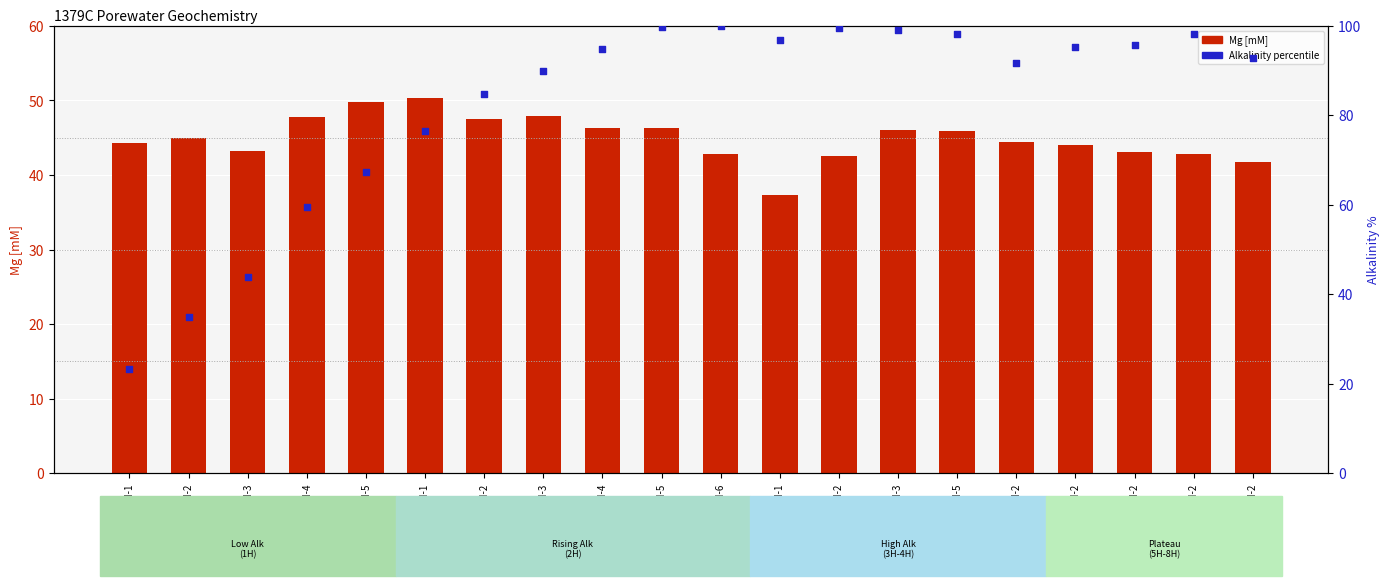

What is the total value across all series at 1H-5?

117.3